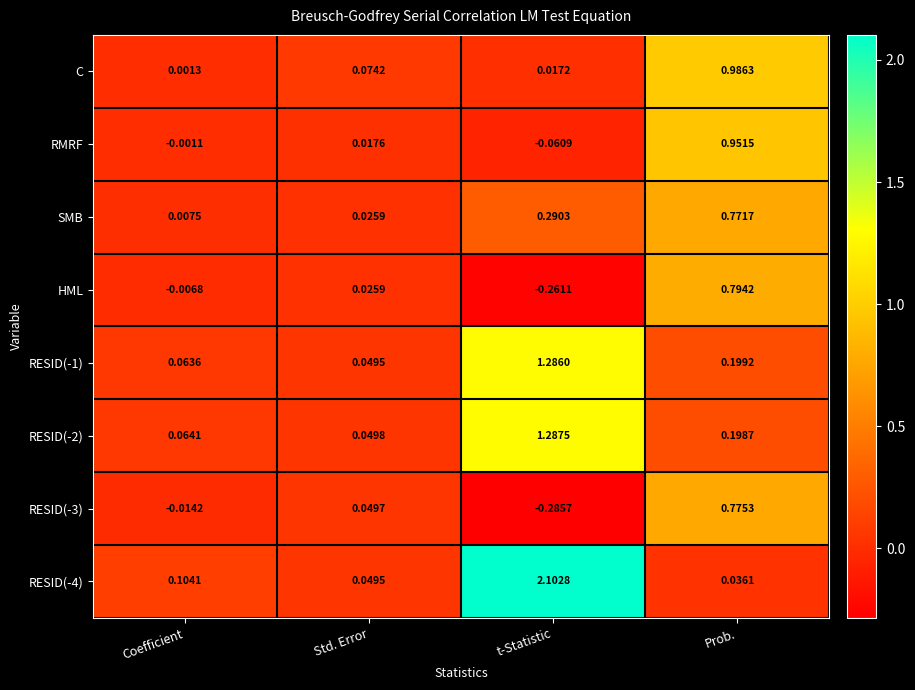

At which category is the sum across all series the highest?

Prob.